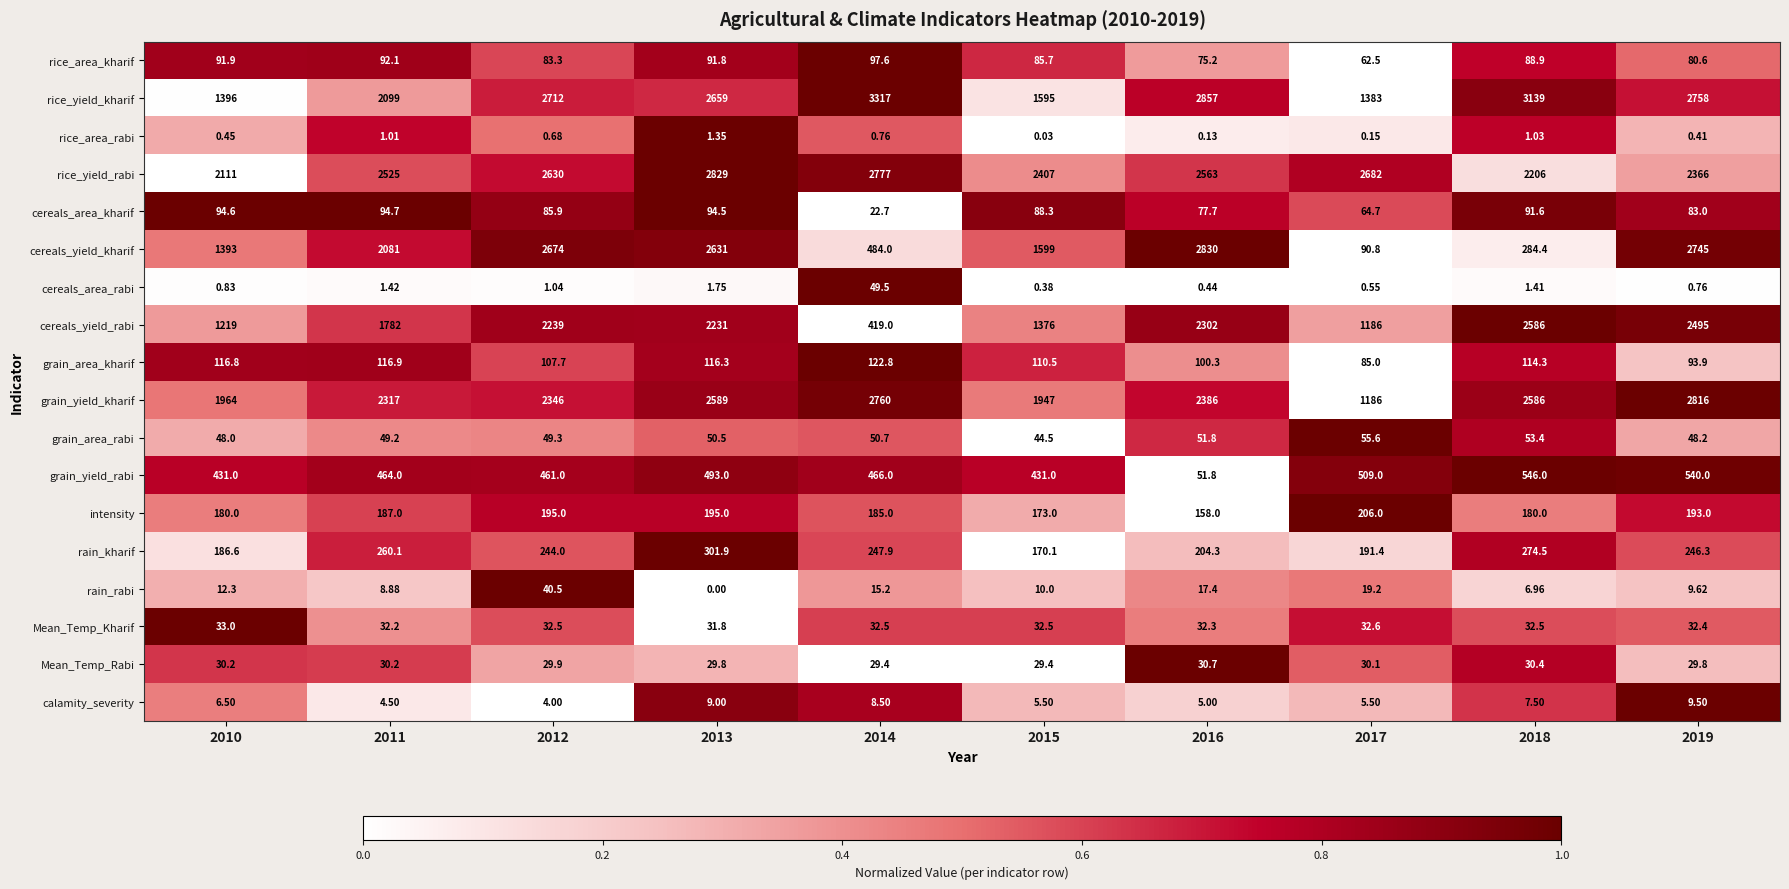

List the series in order of their peak value, lowest first.

rice_area_rabi, calamity_severity, Mean_Temp_Rabi, Mean_Temp_Kharif, rain_rabi, cereals_area_rabi, grain_area_rabi, cereals_area_kharif, rice_area_kharif, grain_area_kharif, intensity, rain_kharif, grain_yield_rabi, cereals_yield_rabi, grain_yield_kharif, rice_yield_rabi, cereals_yield_kharif, rice_yield_kharif